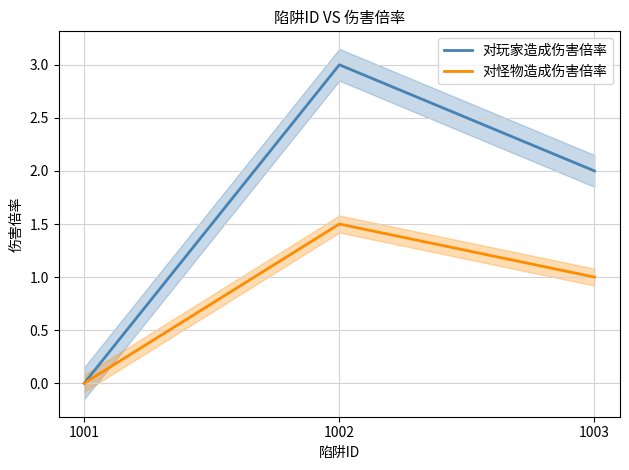

What are all the series names shown in the legend?

对玩家造成伤害倍率, 对怪物造成伤害倍率